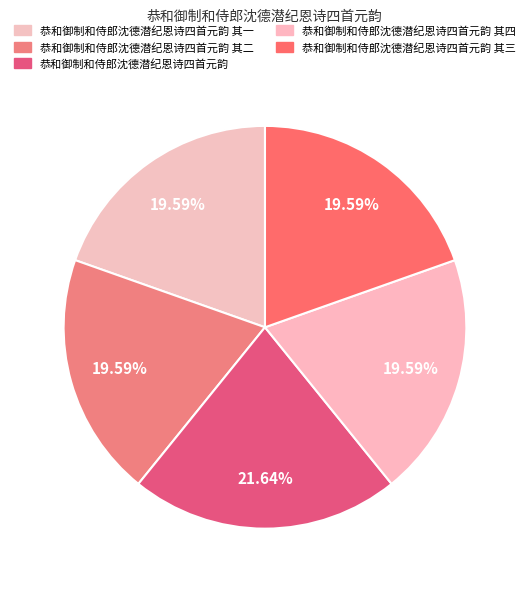

To the nearest percent, what percentage of the pie is 恭和御制和侍郎沈德潜纪恩诗四首元韵 其一?

20%